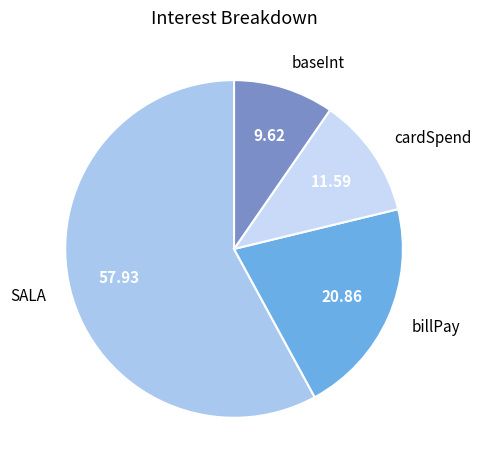

True or false: cardSpend accounts for 23% of the total.

False